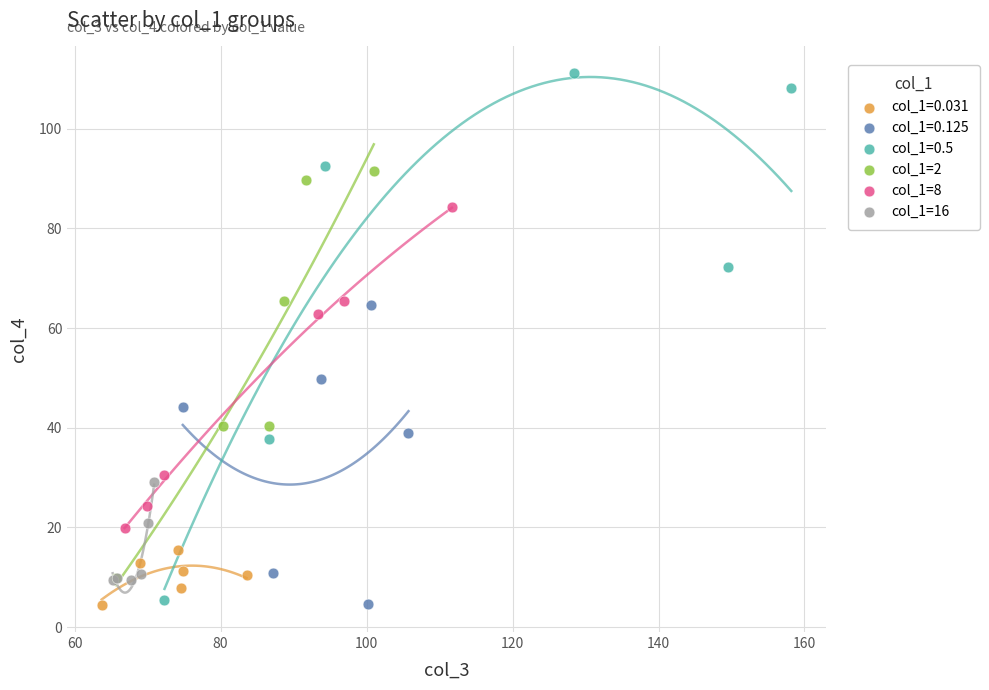

What are all the series names shown in the legend?

col_1=0.031, col_1=0.125, col_1=0.5, col_1=2, col_1=8, col_1=16